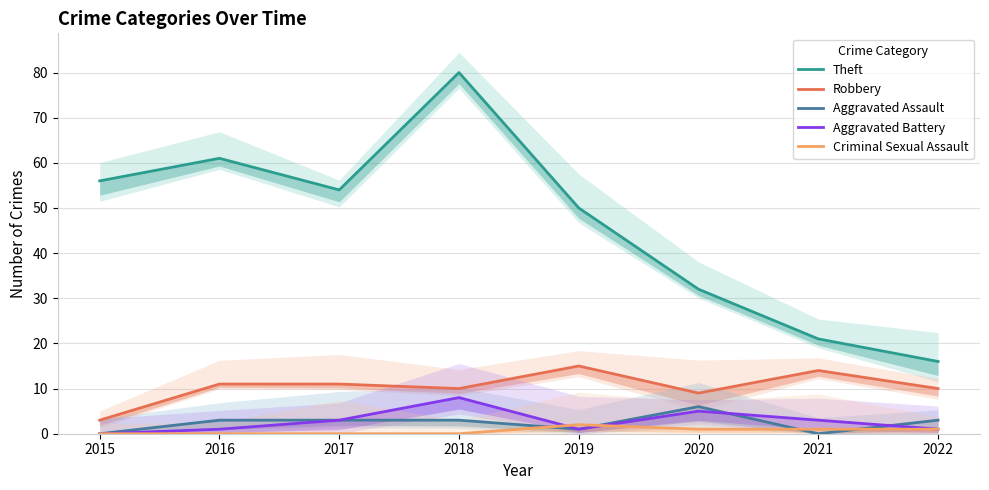

What is the difference between the maximum and minimum values in the Criminal Sexual Assault series?

2